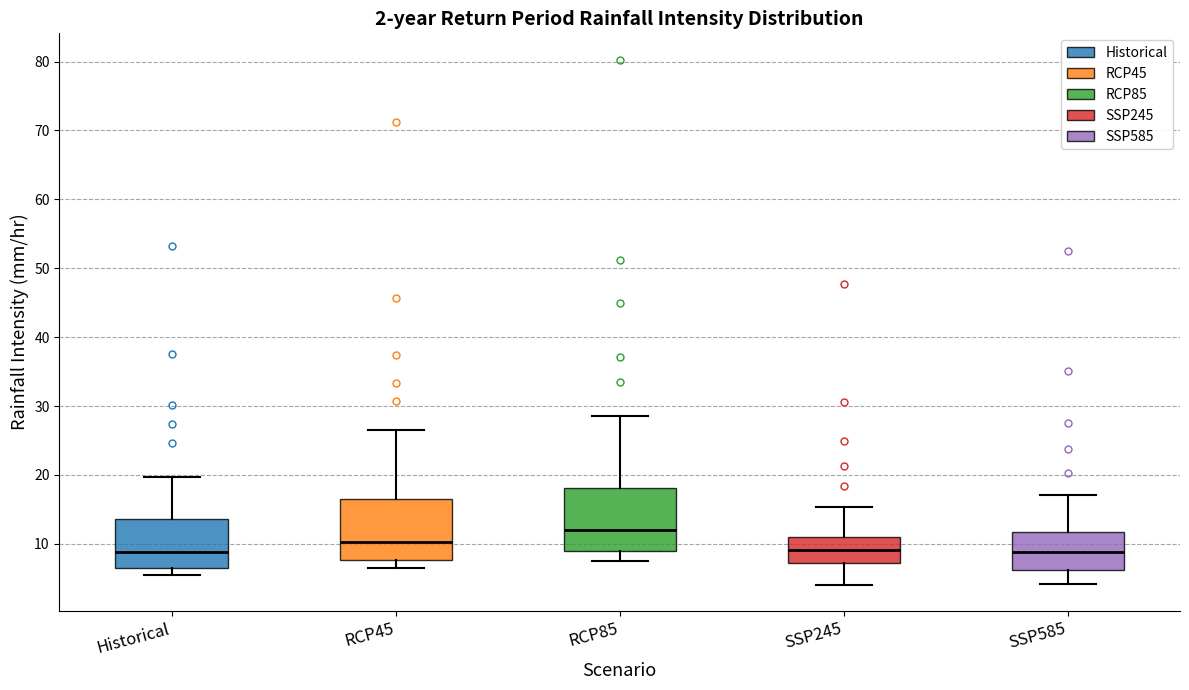

Where does the median line of the box for RCP85 sit on the y-axis? The values are not printed on the chart, so give them approximately, as read against the axis.

12